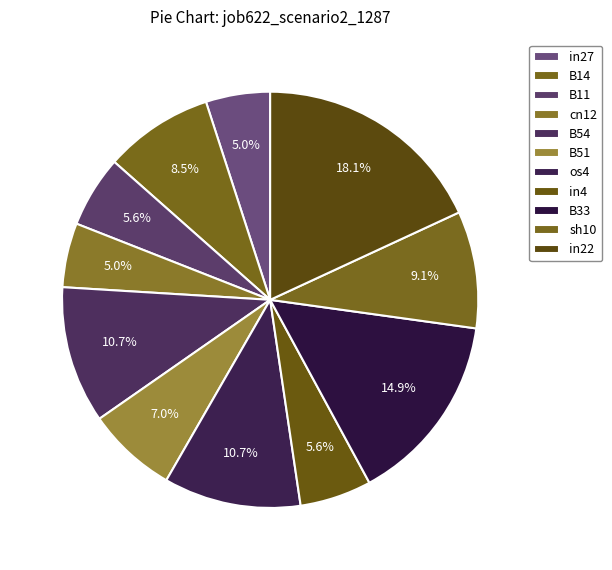

How many segments does this pie chart have?

11